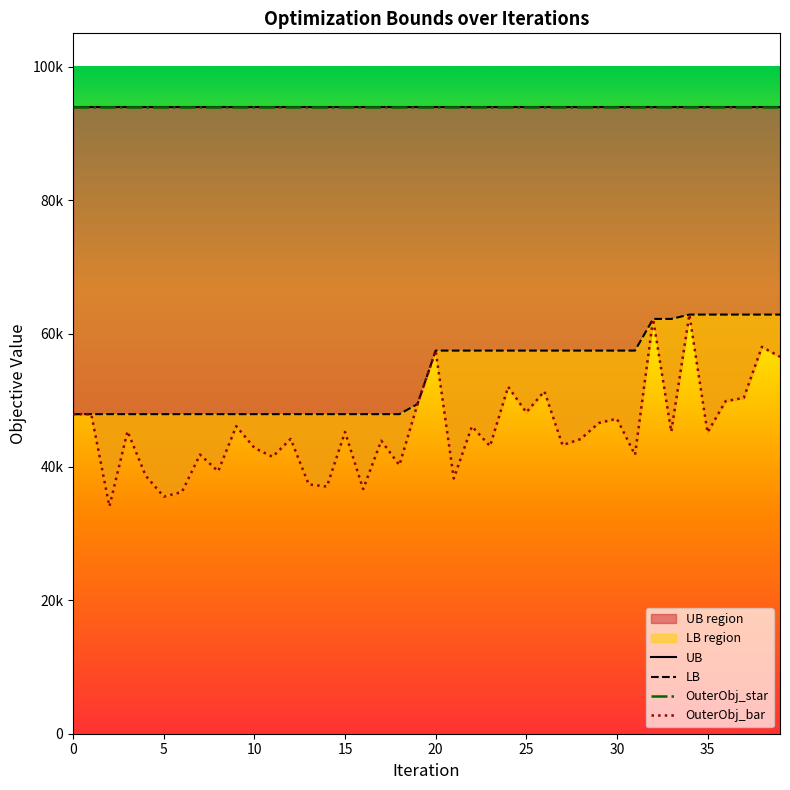

What is the difference between the OuterObj_bar values at 22 and 39?

10423